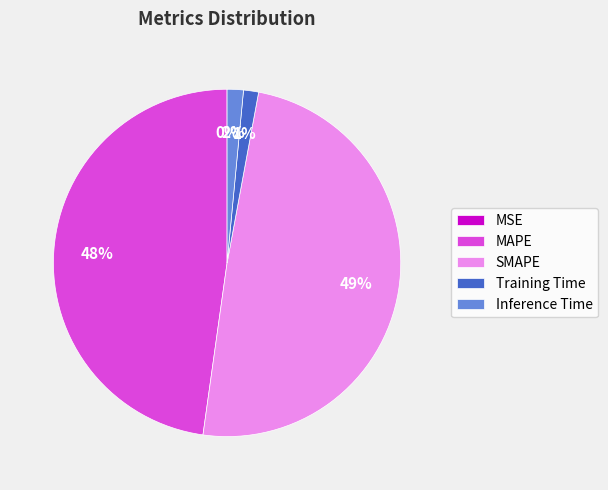

Is it true that Training Time is 11% of the pie?

False